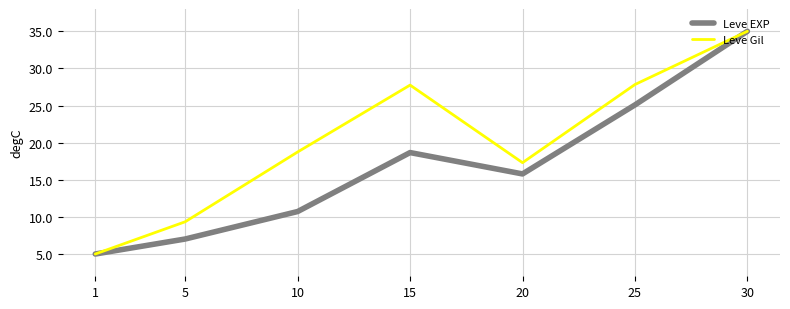

Reading left to right, what are all the values shown in this chart?

Leve EXP: 5.0	7.0	10.7	18.7	15.8	25.1	35.0
Leve Gil: 5.0	9.3	18.7	27.8	17.3	27.8	35.0